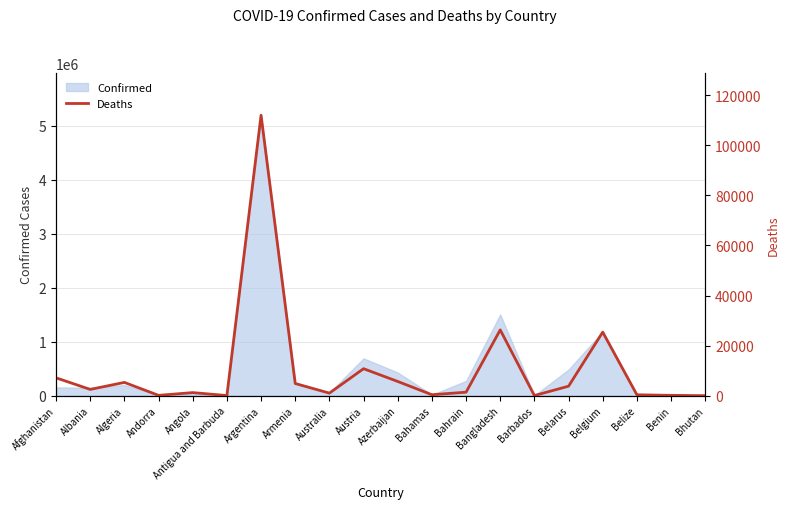

How many values are below 2501?

10